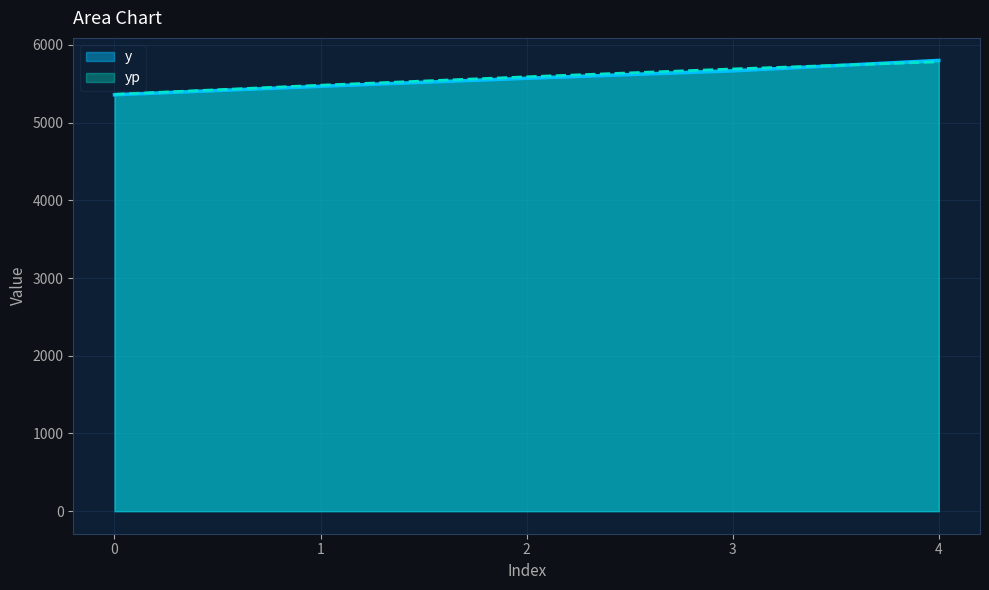

Which series changed the most between 0 and 3?

yp